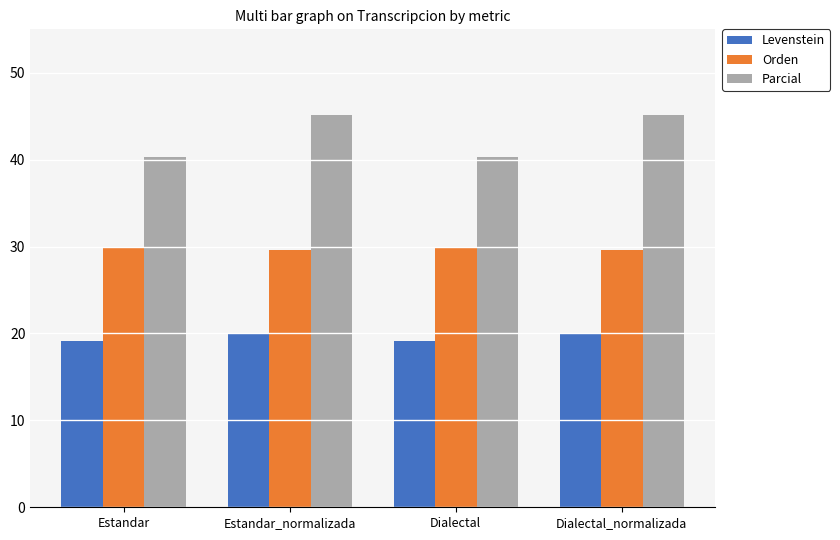

What is the average value of the Parcial series?

42.7